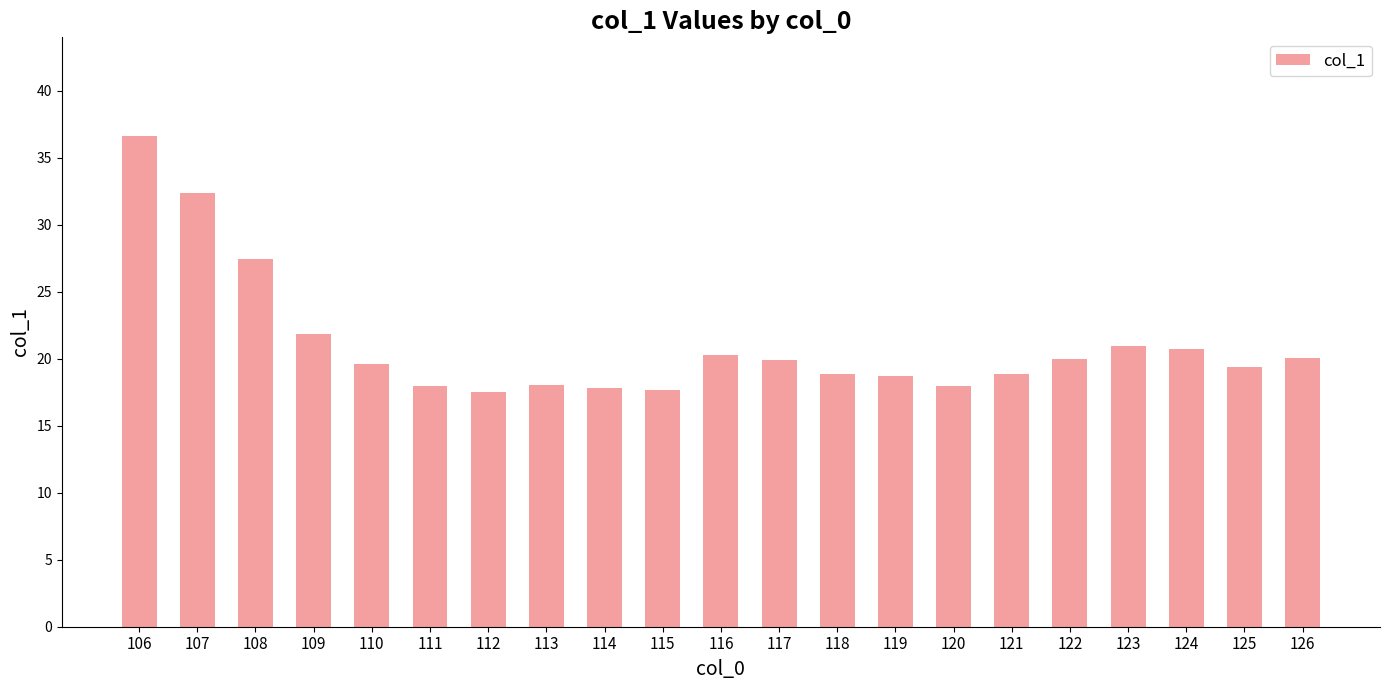

What value does the data have at 109?

21.8